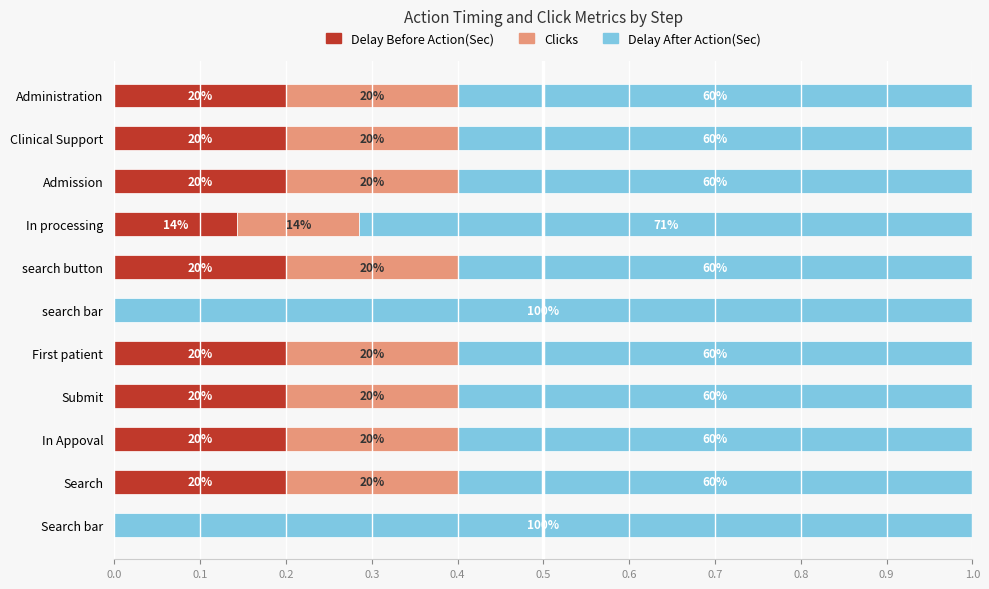

What are all the series names shown in the legend?

Delay Before Action(Sec), Clicks, Delay After Action(Sec)